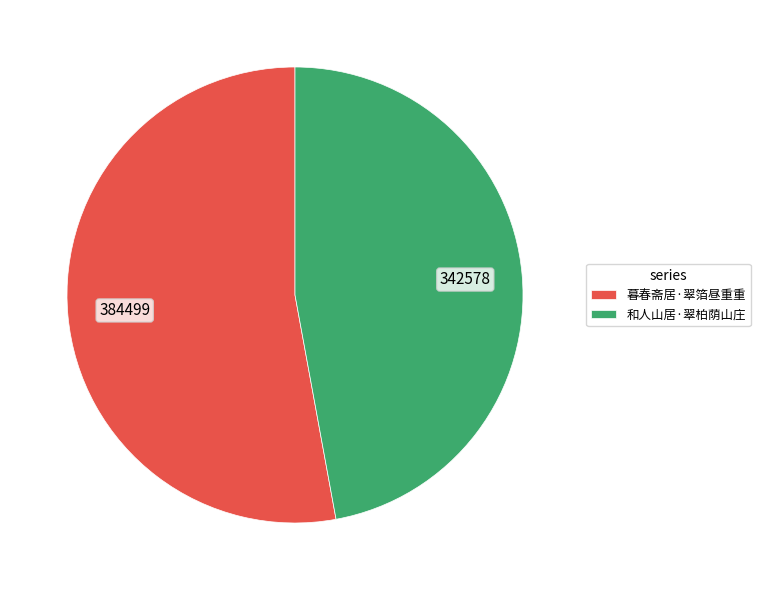

Which slice represents more than half of the pie?

暮春斋居·翠箔昼重重